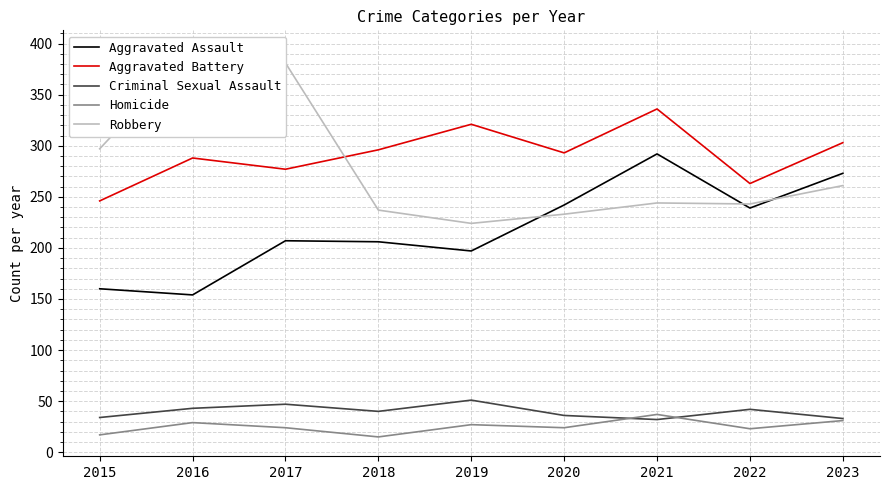

Which category has the highest value across all series?

2016